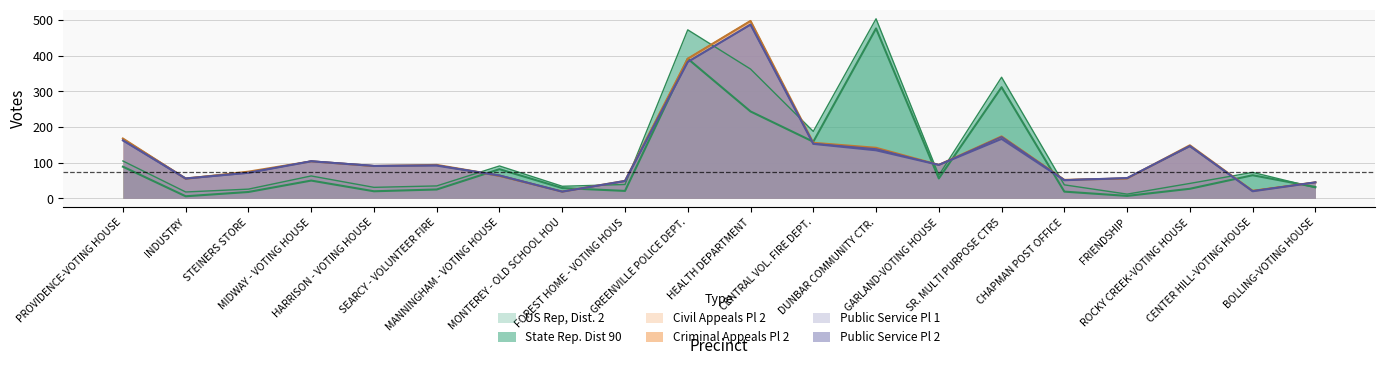

At which label is Criminal Appeals Pl 2 closest to 258?

SR. MULTI PURPOSE CTR5